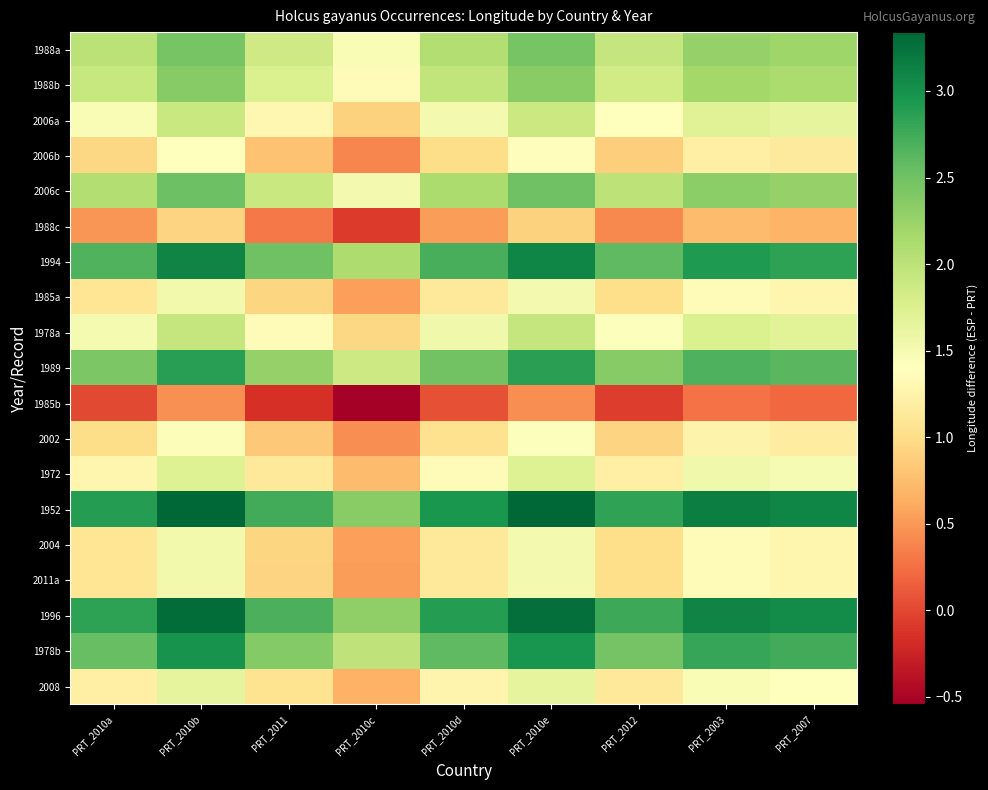

What is the minimum value shown in the chart?

-0.5